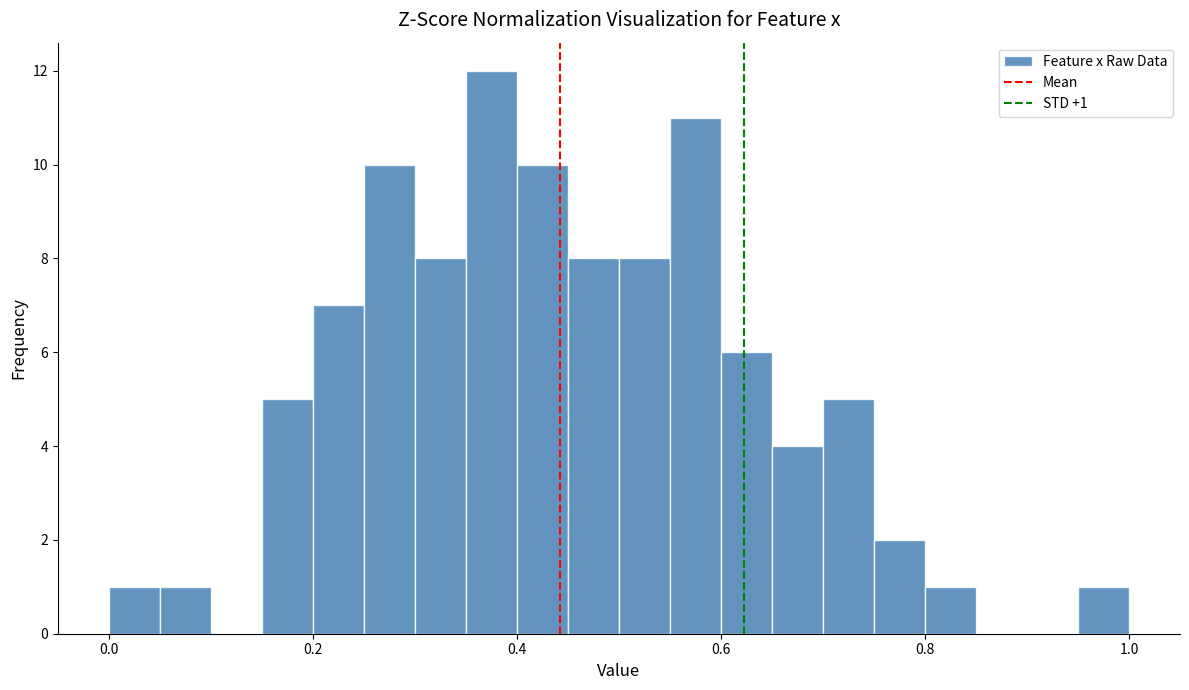

Read against the x-axis, roughly where is the centre of the tallest bar?

0.38